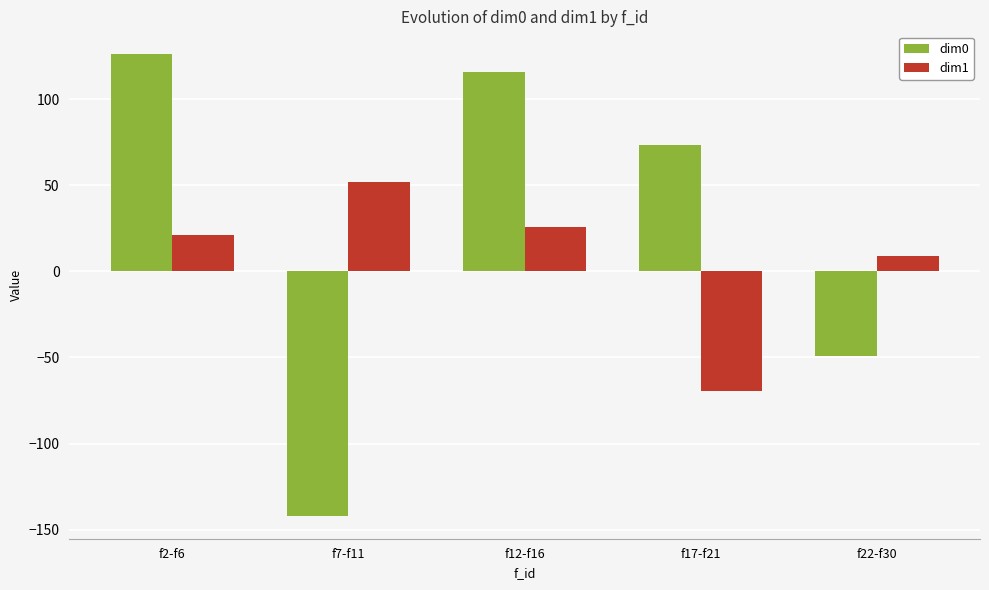

How many values in the dim1 series are below 21?

2